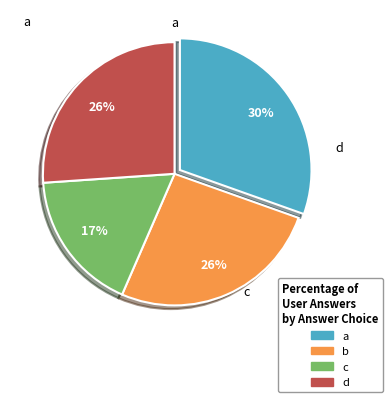

What is the smallest slice in the pie chart?

c